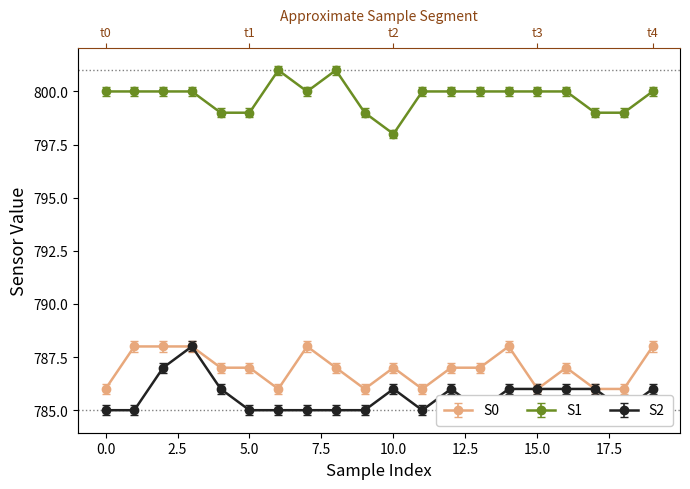

What is the value of the S2 point at the 2nd from the left?

785